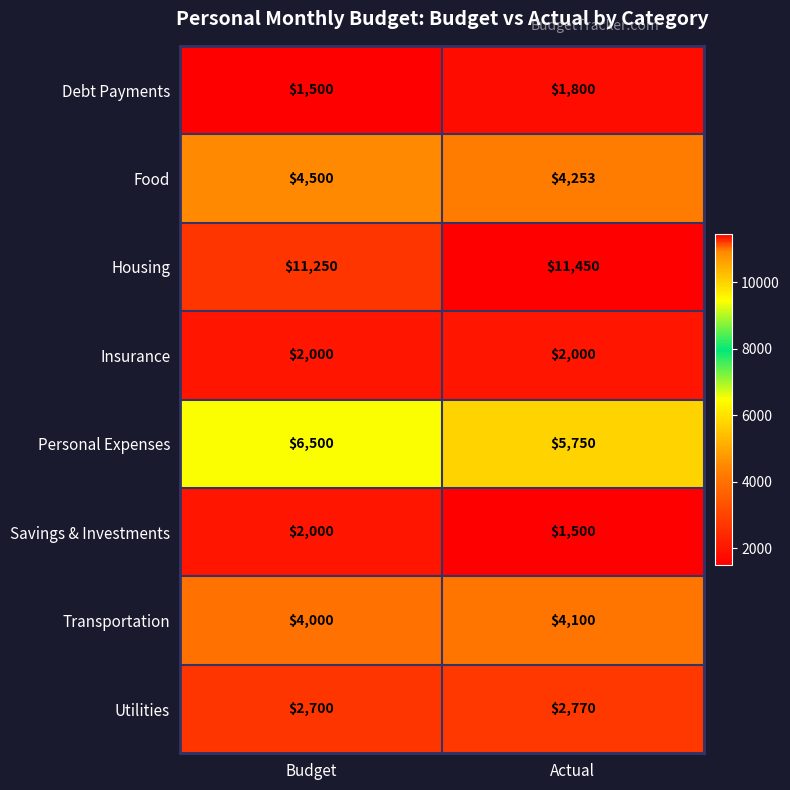

The value of Personal Expenses at Actual is 2341. True or false?

False